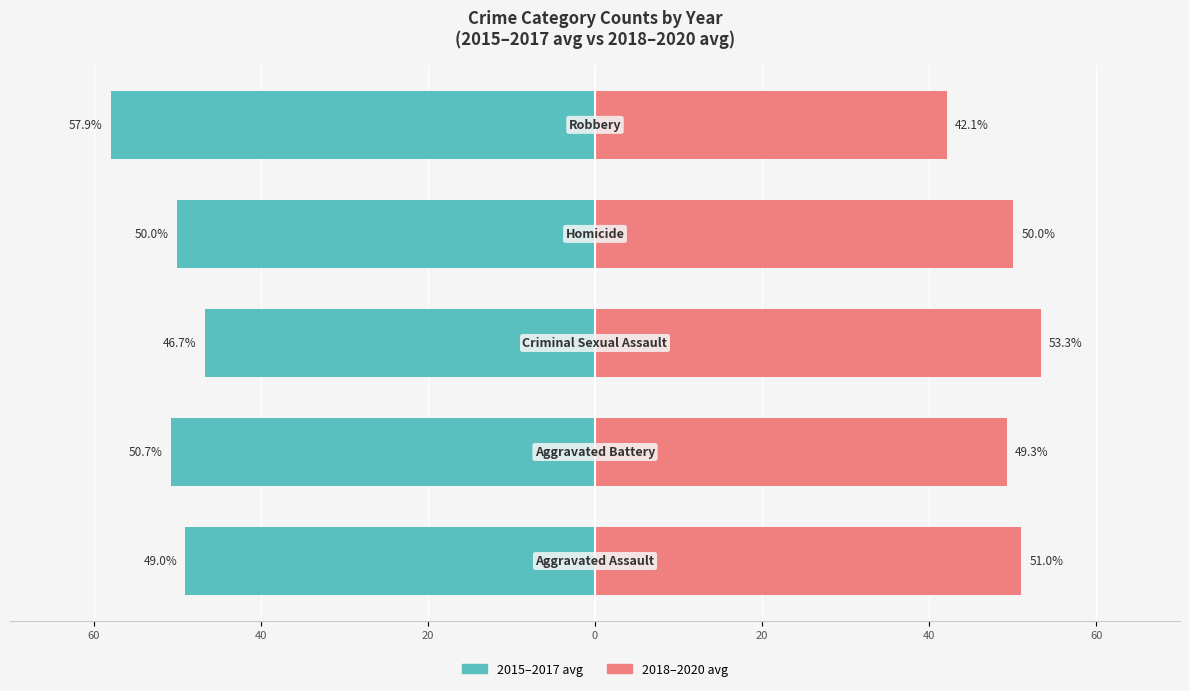

How many categories are shown in the chart?

5